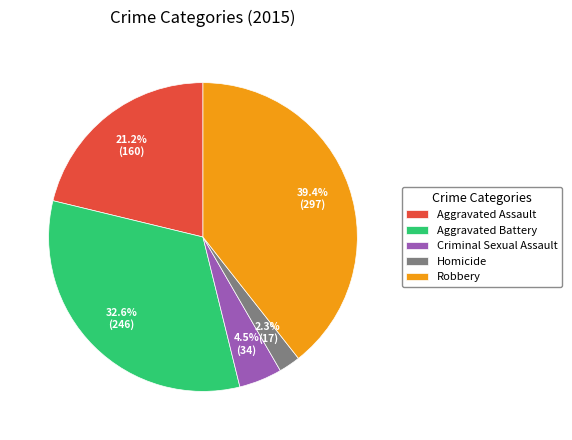

Combined, what portion of the pie is Aggravated Assault and Aggravated Battery?

53.8%